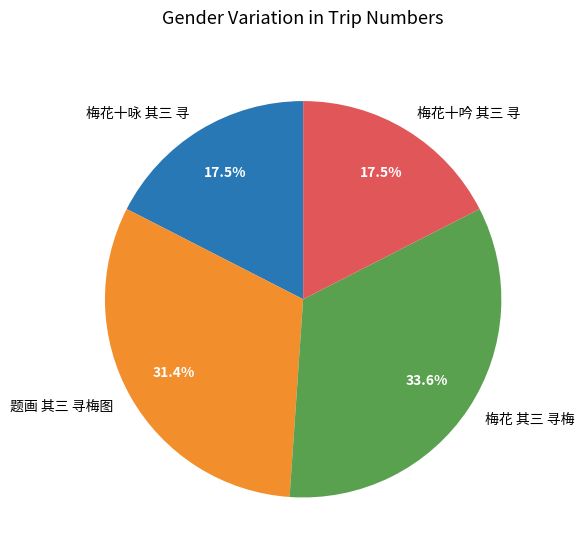

The 梅花十咏 其三 寻 slice represents 5% of the pie. True or false?

False